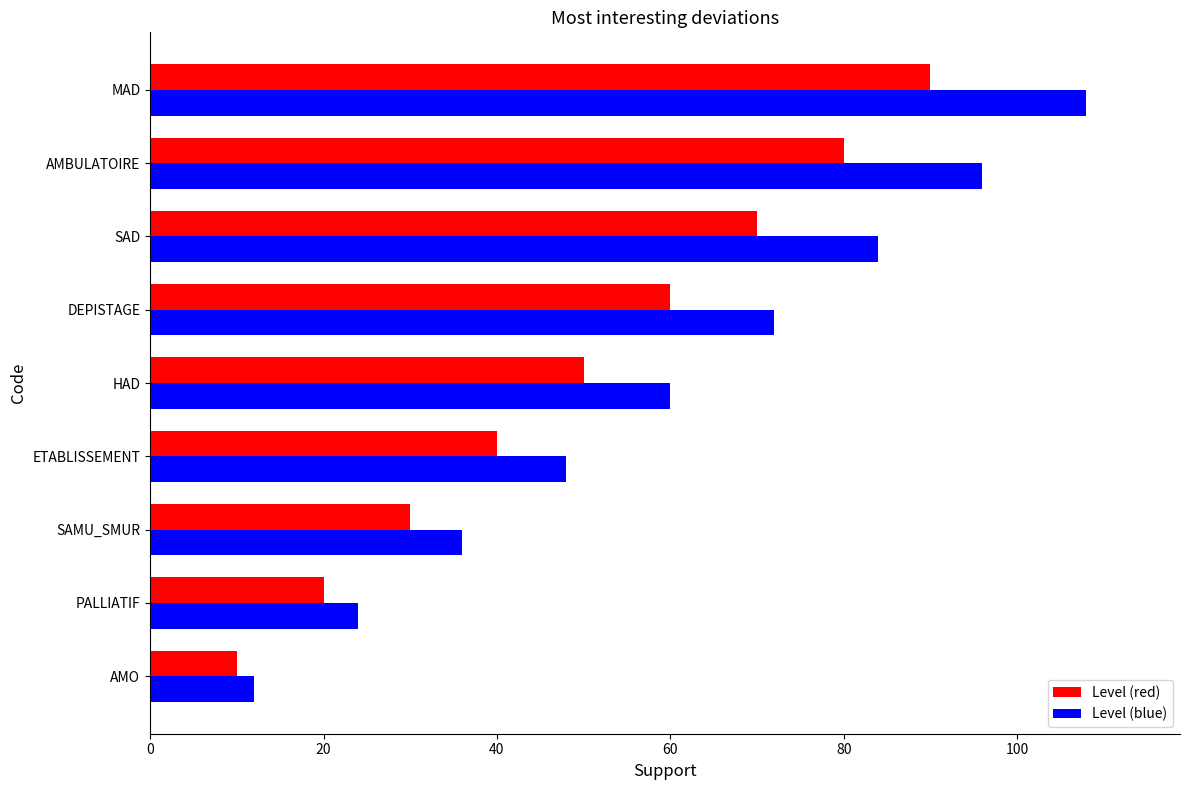

List the series in order of their peak value, highest first.

Level (blue), Level (red)